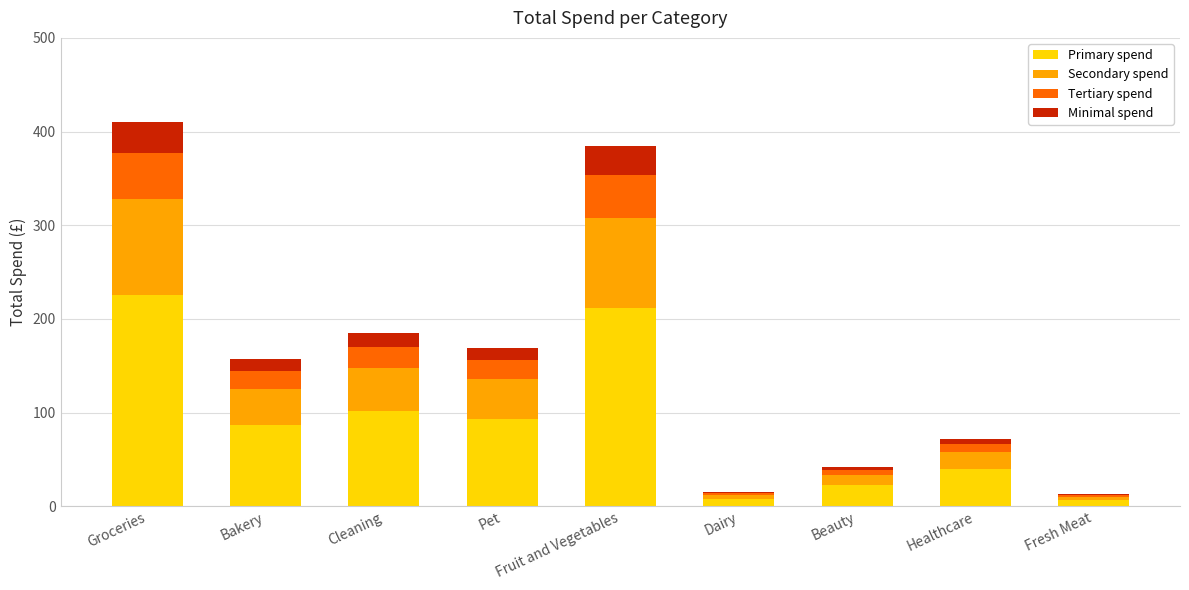

What is the maximum value for Primary spend?

225.4